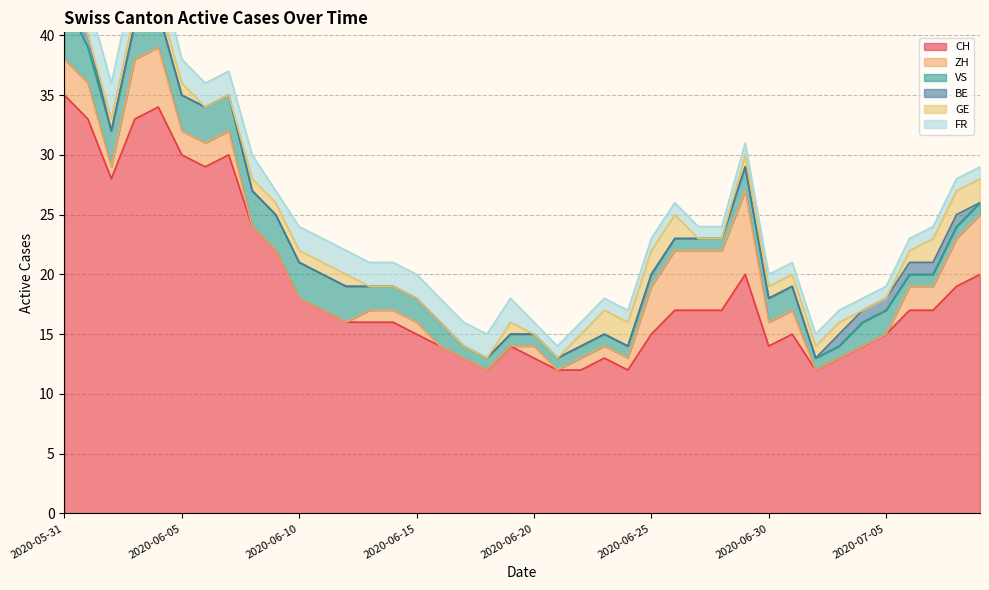

Count the GE values in the range 0 to 1.

33